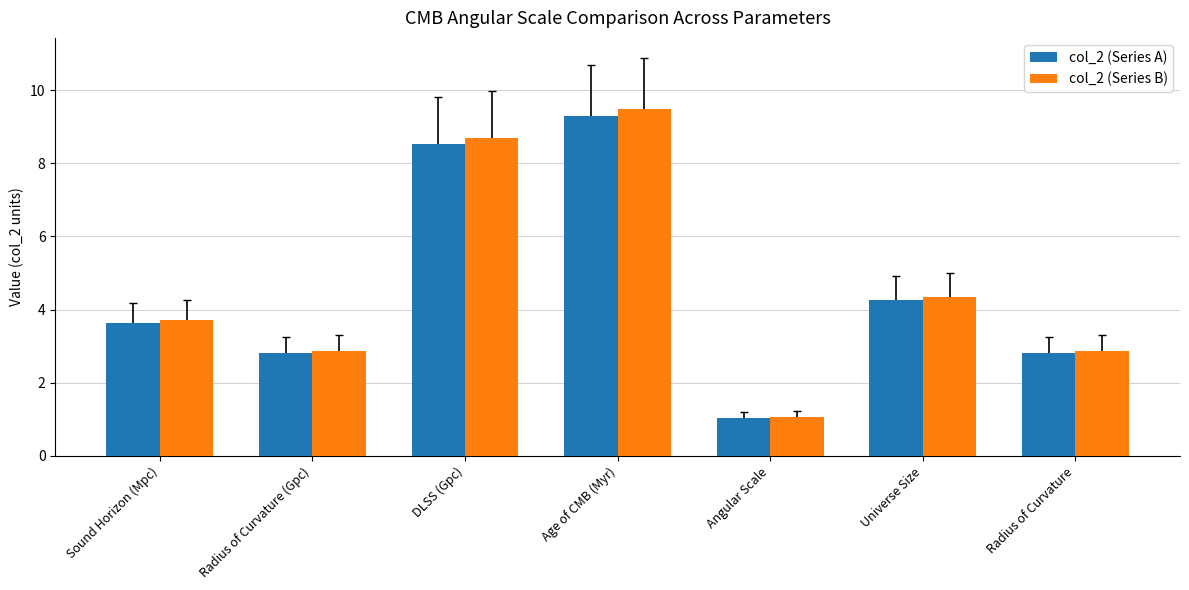

True or false: col_2 (Series B) has a value of 4.6 at Age of CMB (Myr).

False